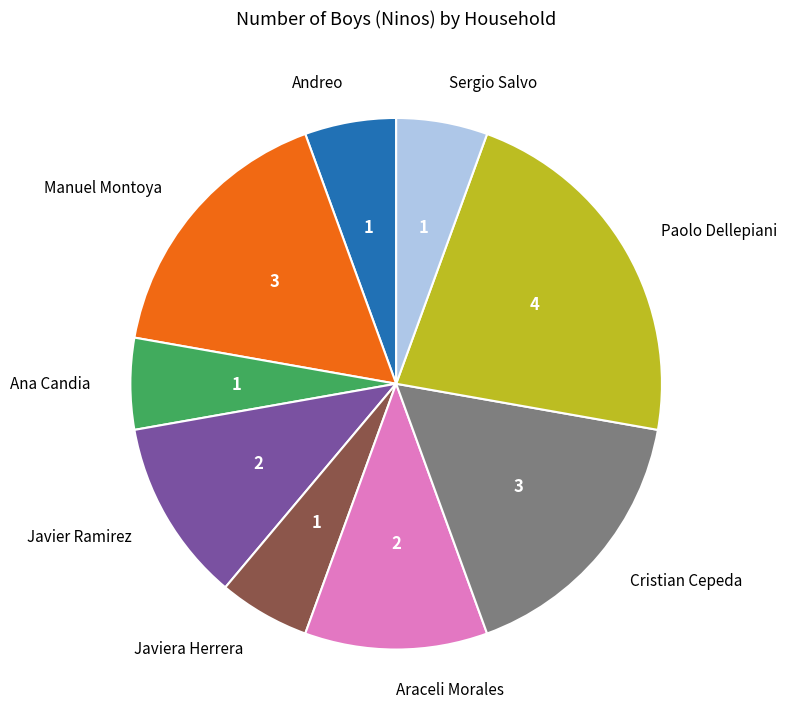

The Andreo slice represents 6% of the pie. True or false?

True